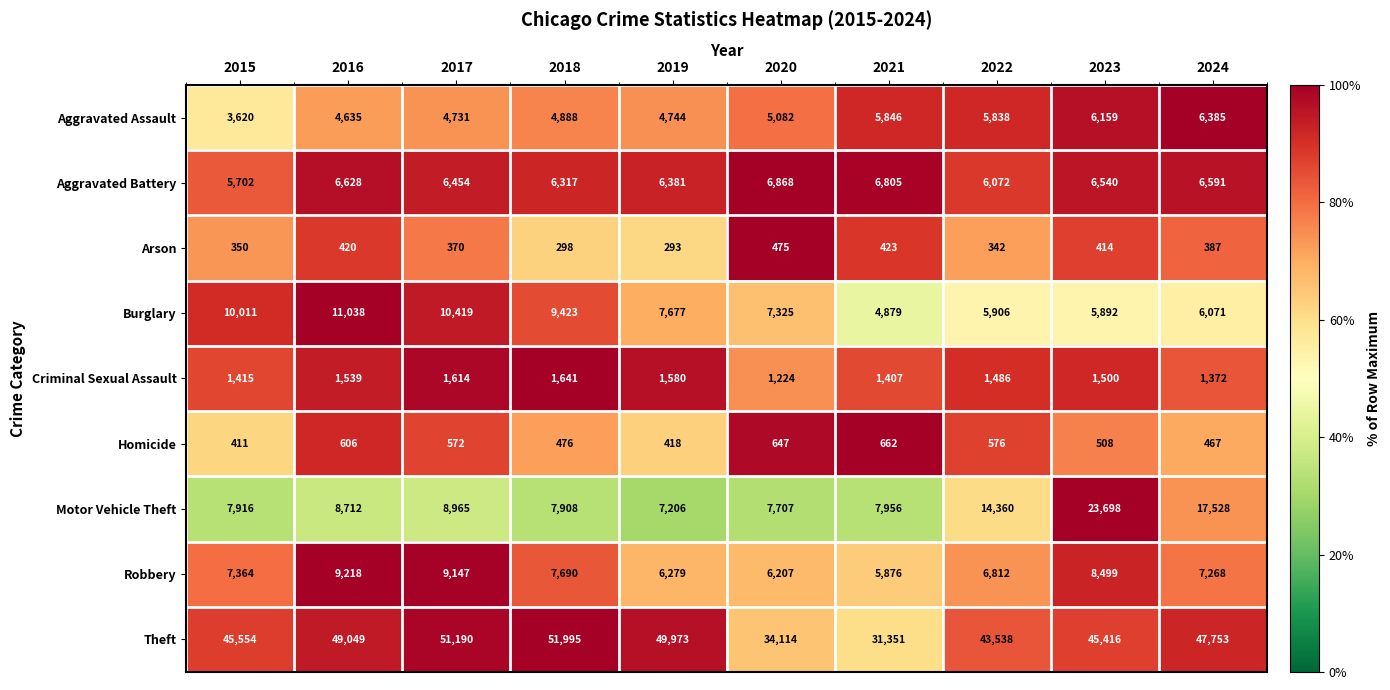

What is the difference between the second highest and minimum values in the Motor Vehicle Theft series?

10322